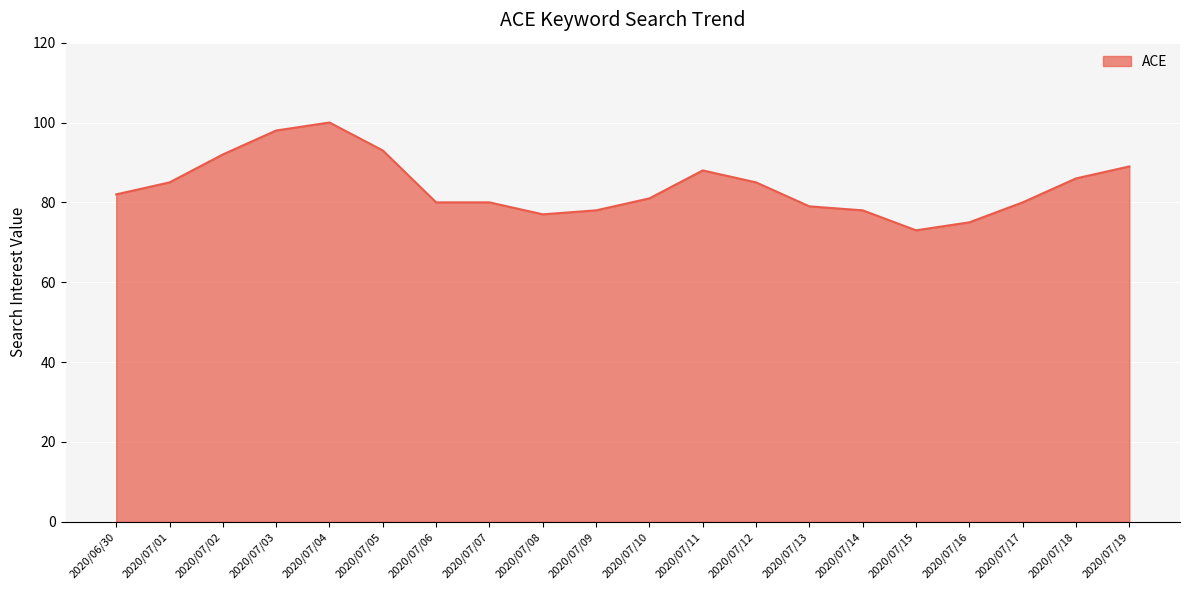

How many distinct data groups are displayed?

1